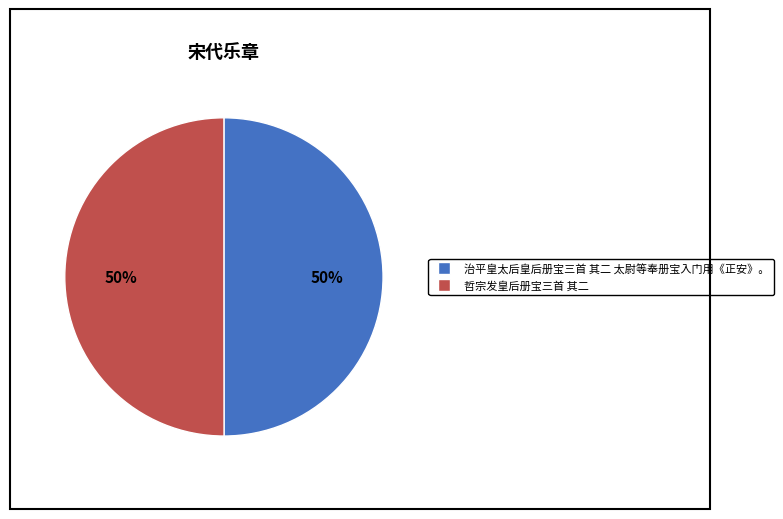

Approximately how many times larger is the value at 哲宗发皇后册宝三首 其二 compared to 治平皇太后皇后册宝三首 其二 太尉等奉册宝入门用《正安》。?

1.0